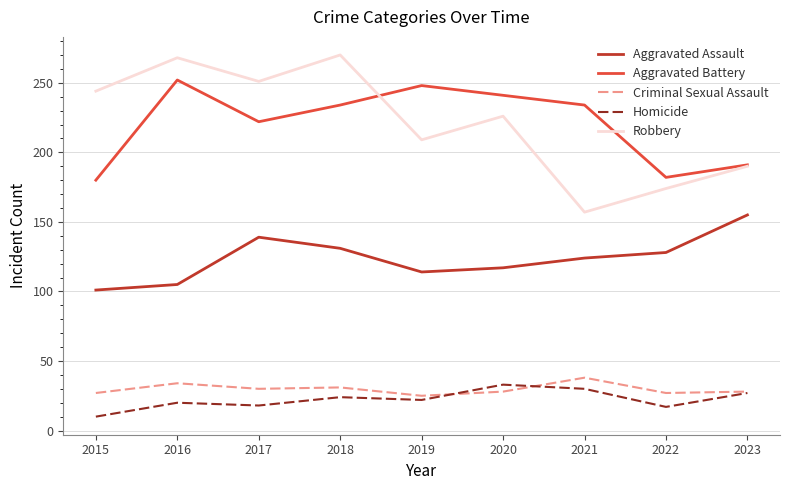

What is the minimum value for Robbery?

157